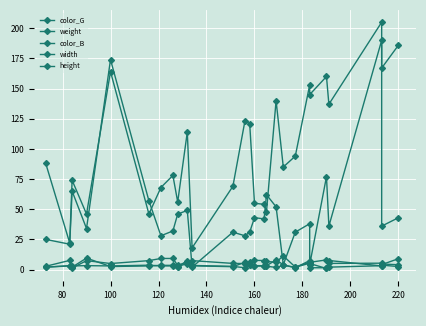

What is the difference between the maximum and minimum values in the color_B series?

188.0